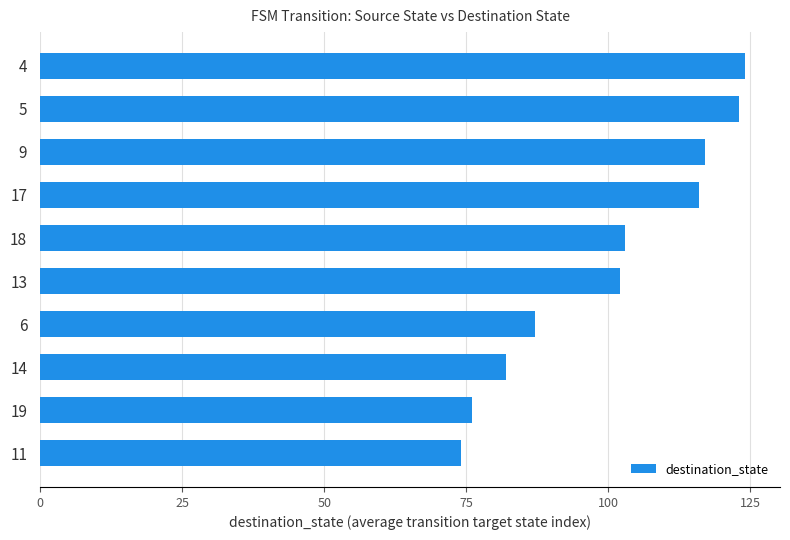

At which category does the chart reach its minimum across all series?

11